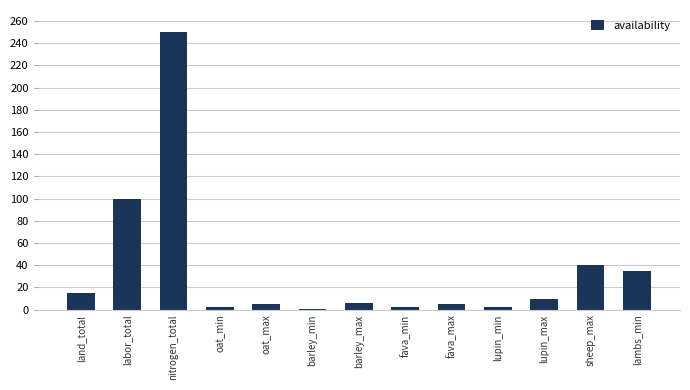

What position from the left is lupin_min?

10